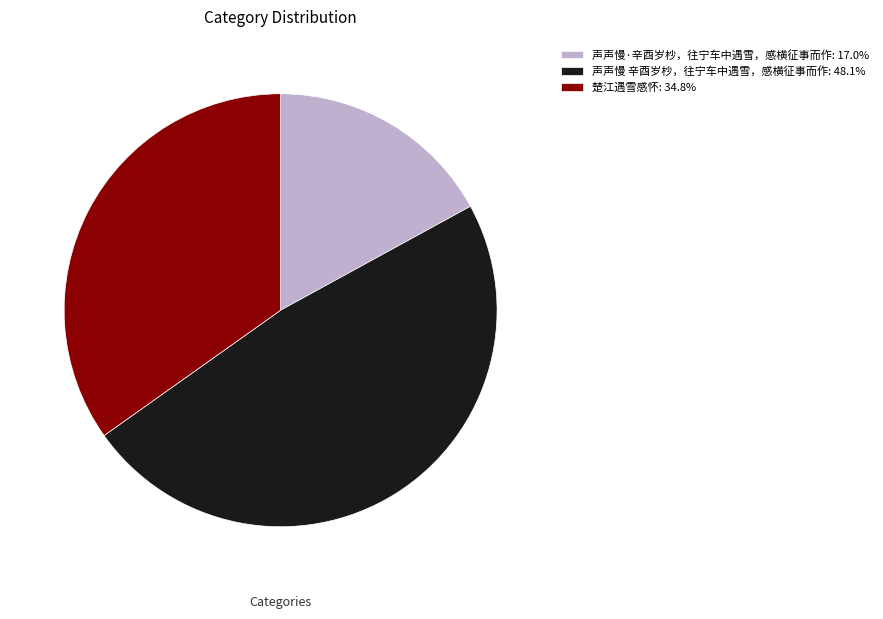

How many segments does this pie chart have?

3